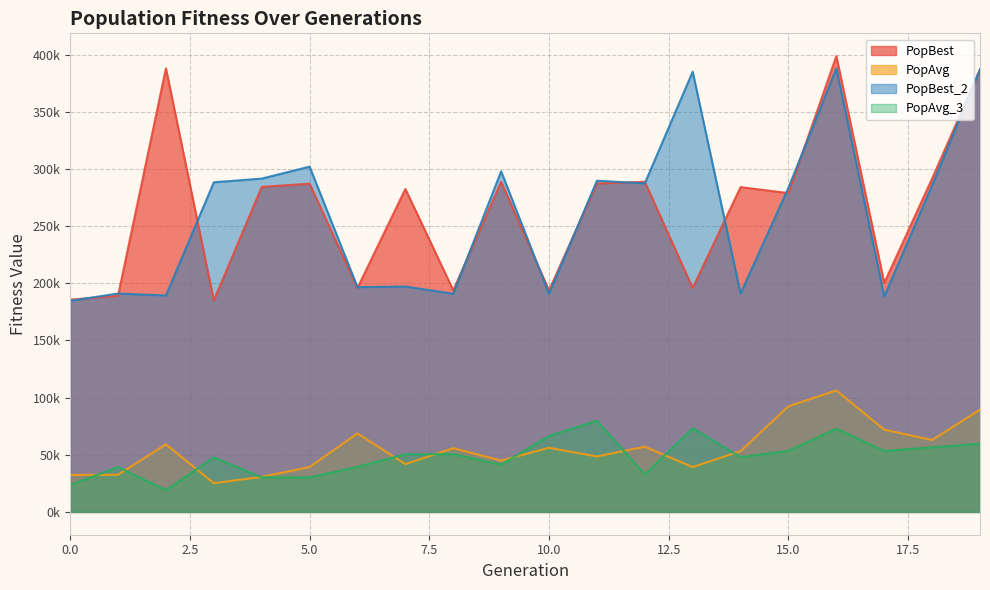

What is the sum of all PopAvg values?

1106989.5